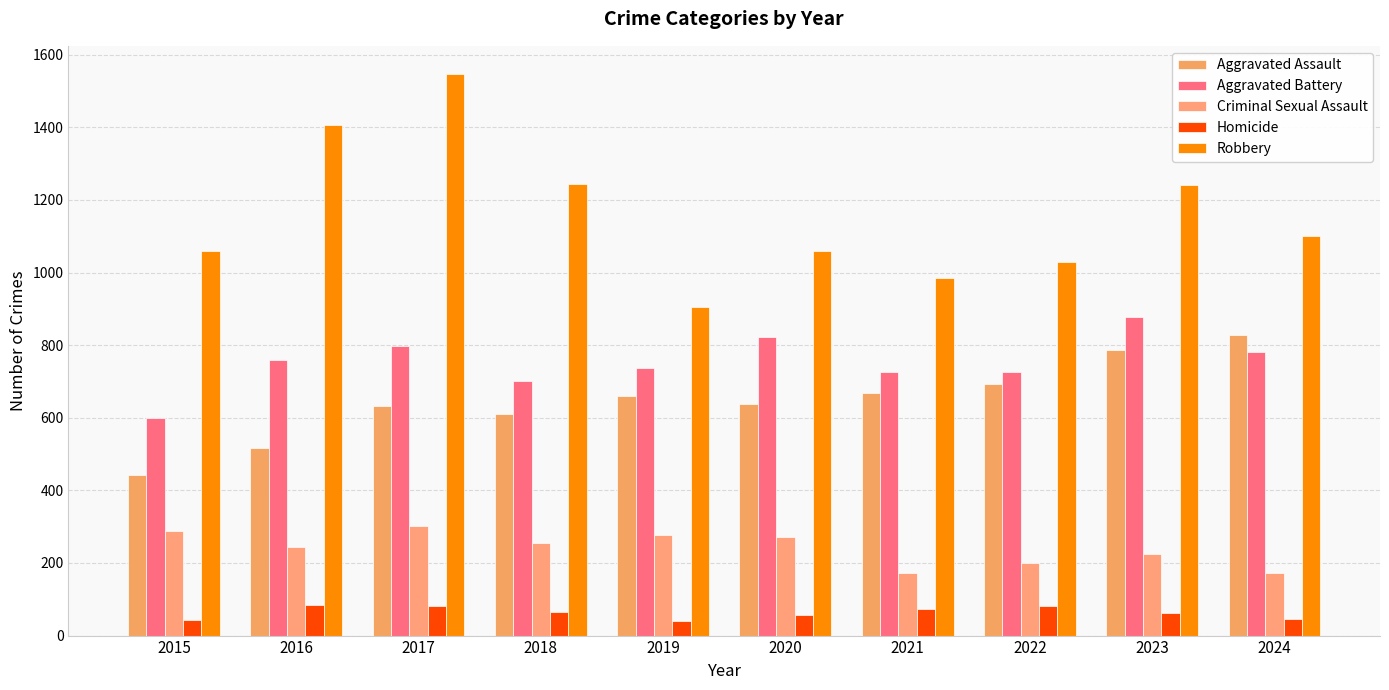

Which category has the lowest value in the Criminal Sexual Assault series?

2021